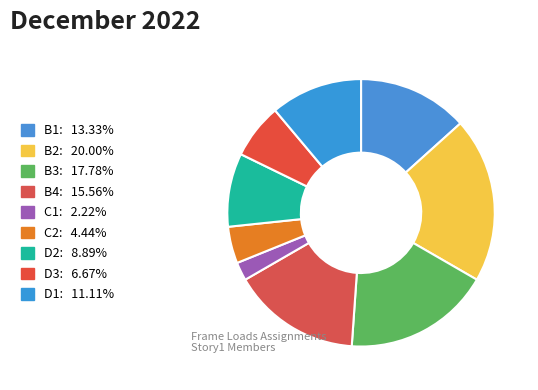

What is the change in value from D3 to D1?

+2